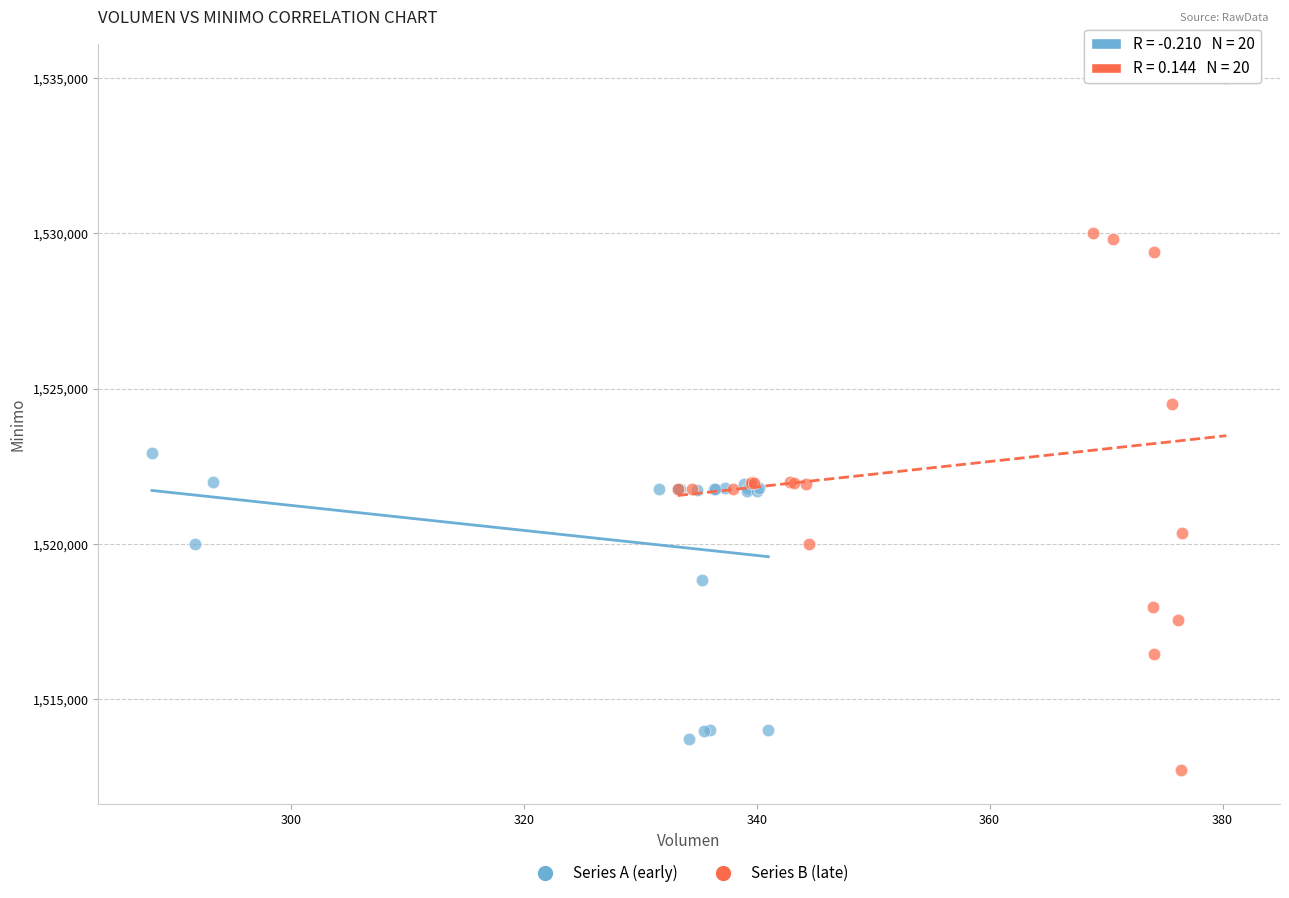

Which series has the widest spread of Y values?

Series B (late)